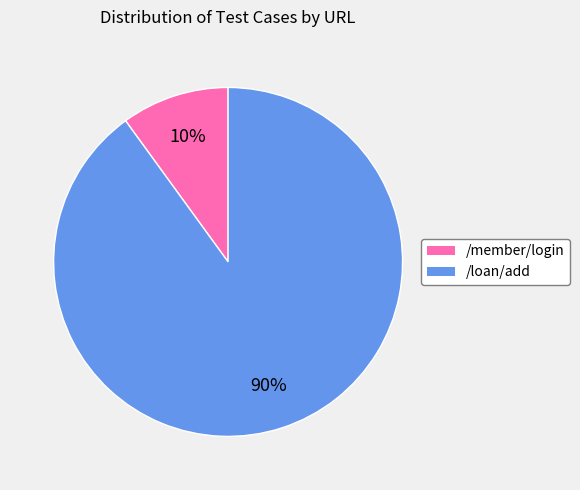

True or false: /loan/add accounts for 78% of the total.

False